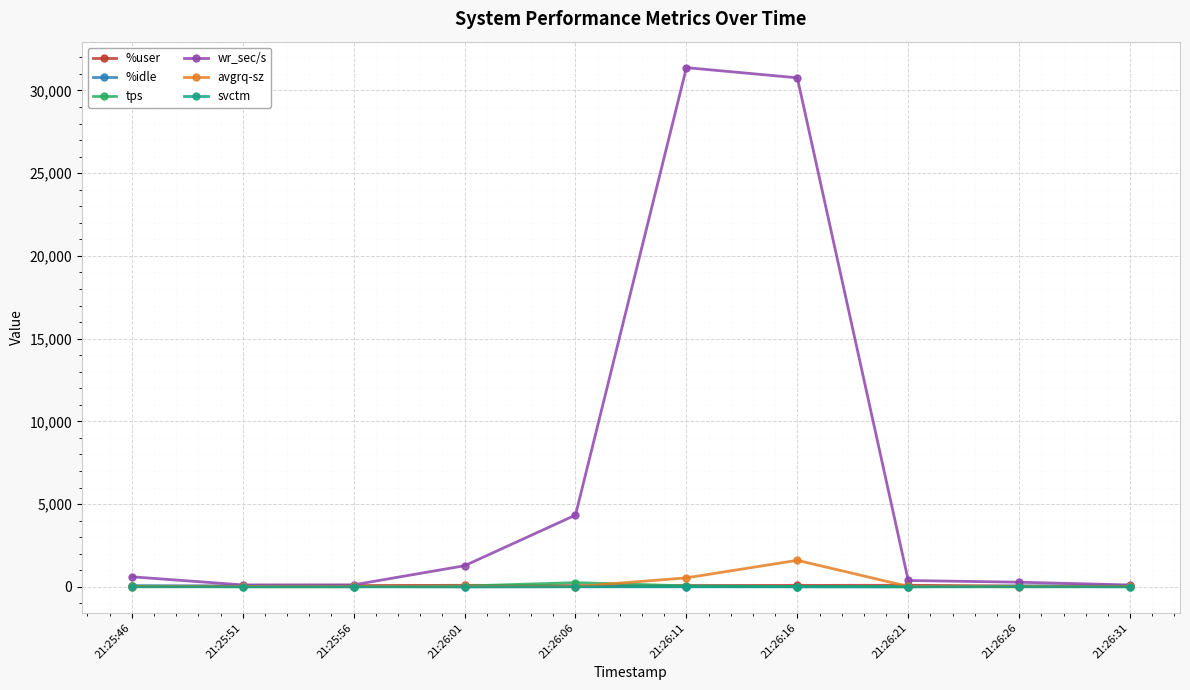

What is the label of the 4th point from the right?

21:26:16